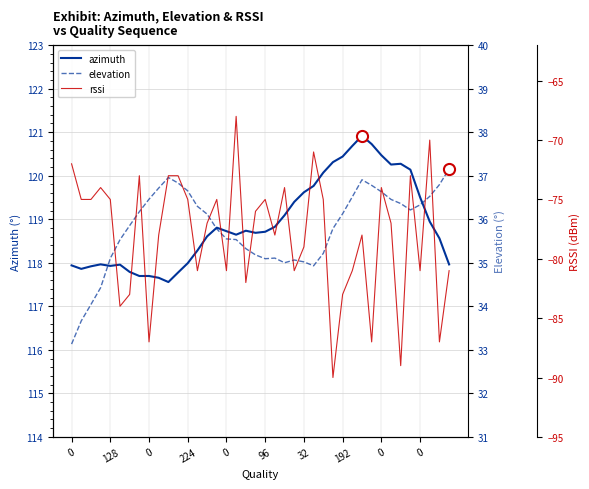

How many interior local valleys does the azimuth series have?

7